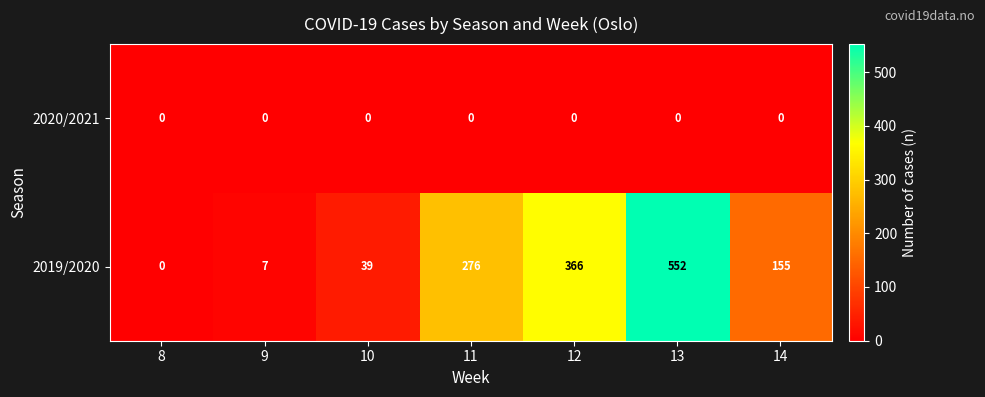

Which label corresponds to the largest value in the chart?

13